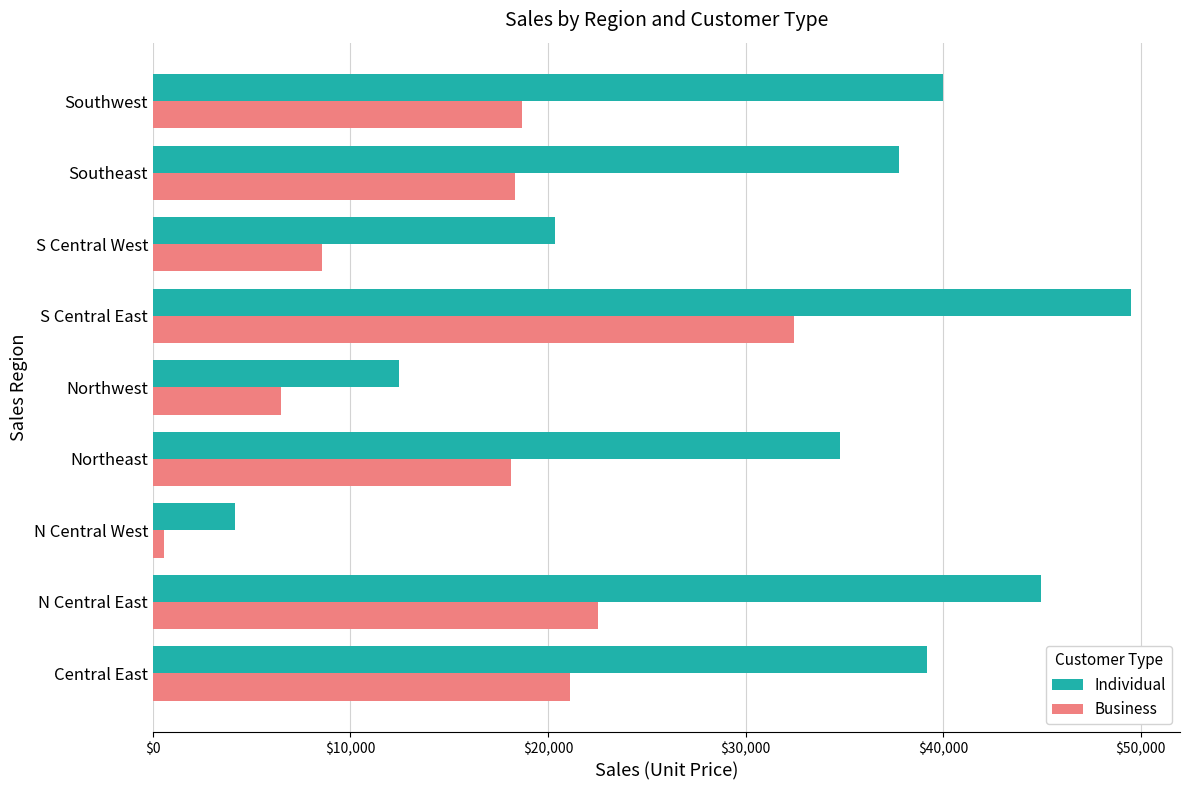

Read the Individual value at S Central West.

20374.8